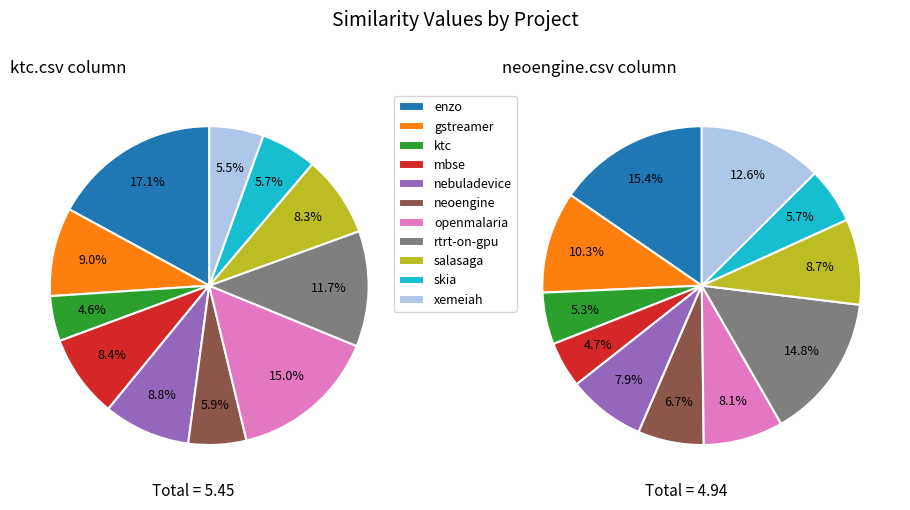

To the nearest percent, what percentage of the pie is salasaga.csv?

9%